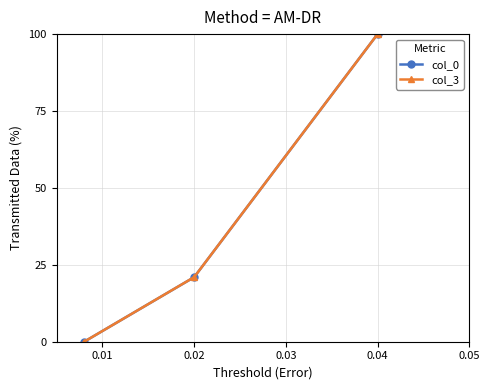

What is the greatest value displayed?

100.0